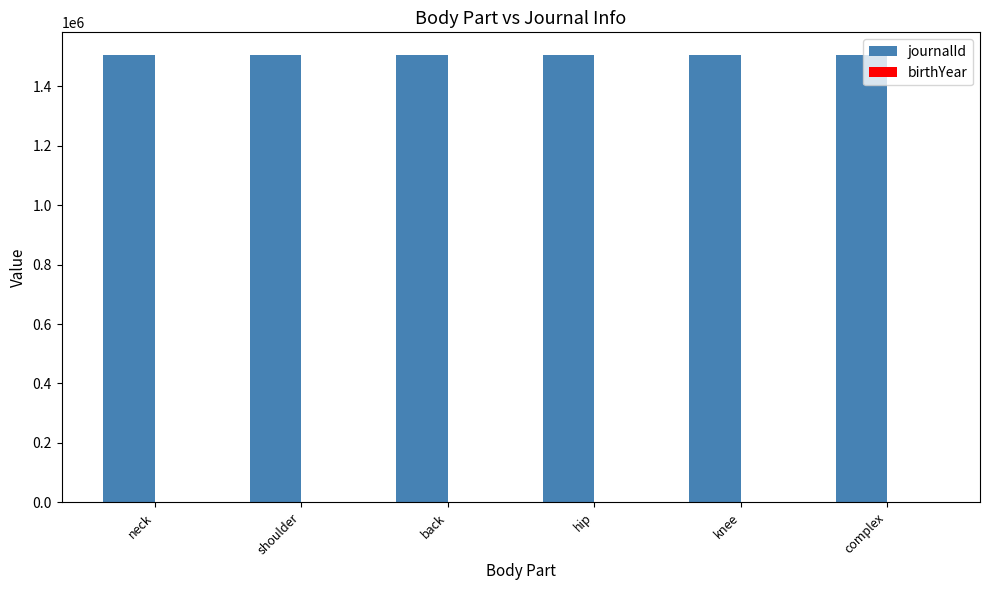

Which series has the largest total across all categories?

journalId